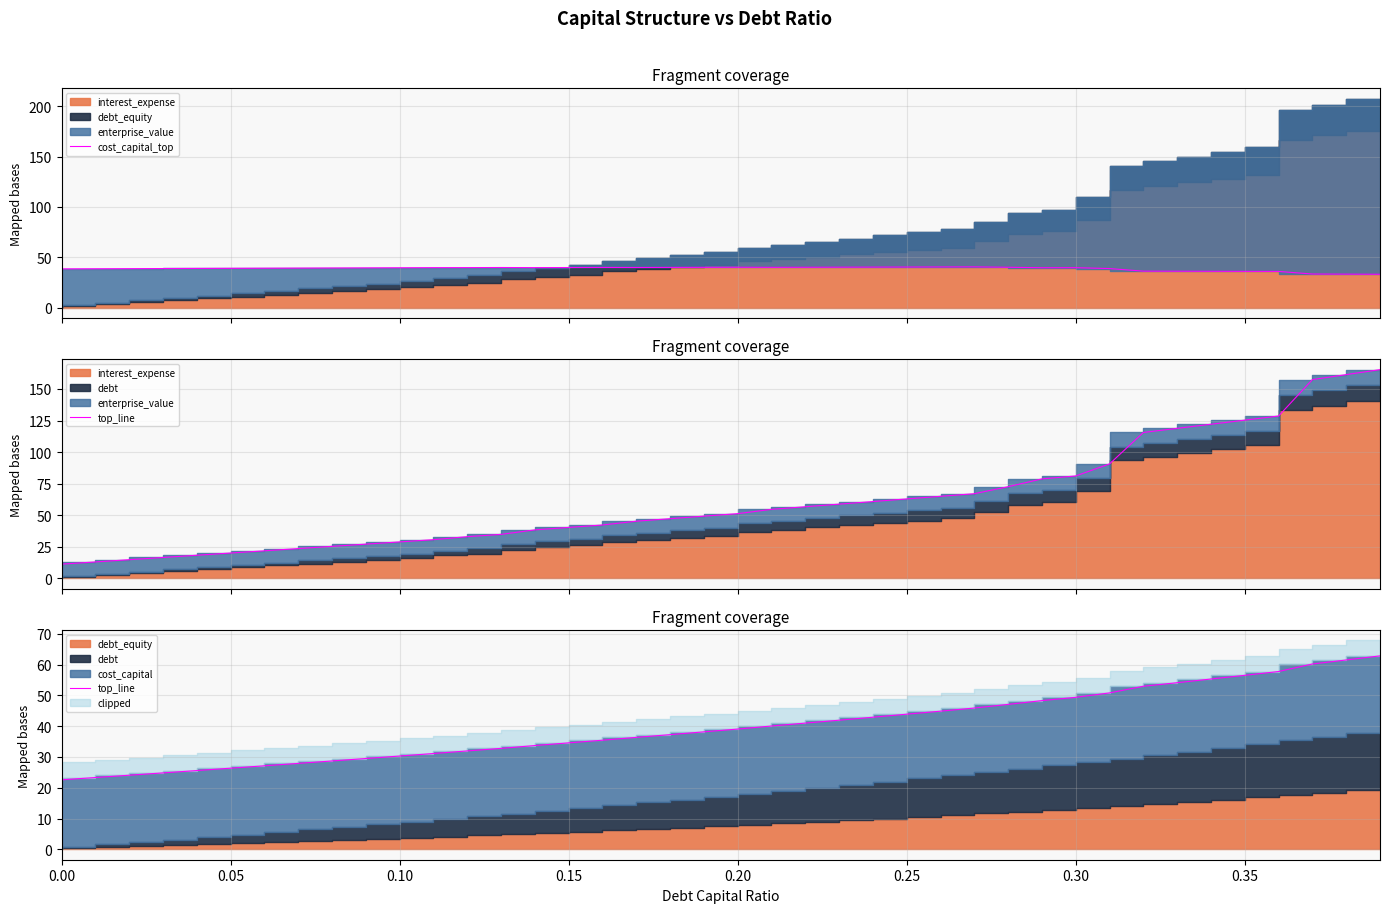

What is the difference between the cost_capital_top values at 35 and 0.10?

2.7